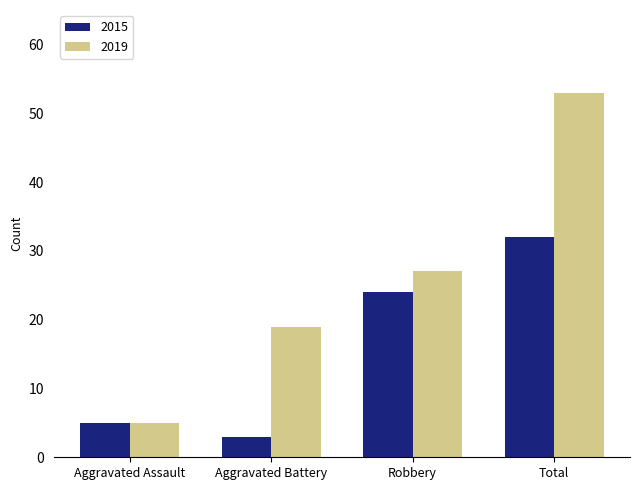

How many bars are there in total?

8